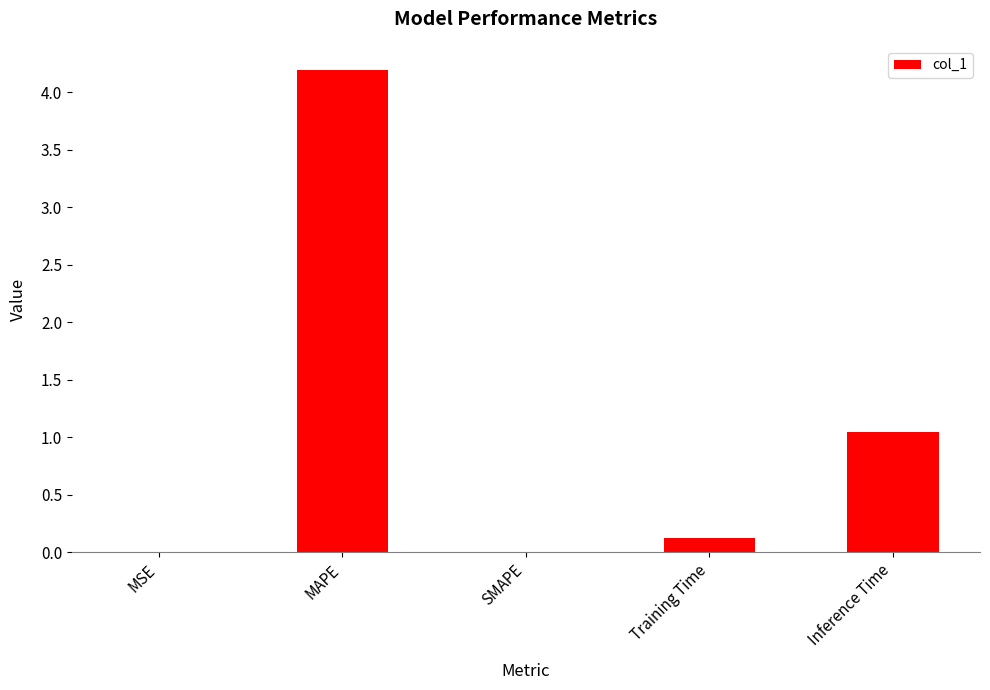

Which has a higher value, MSE or MAPE?

MAPE